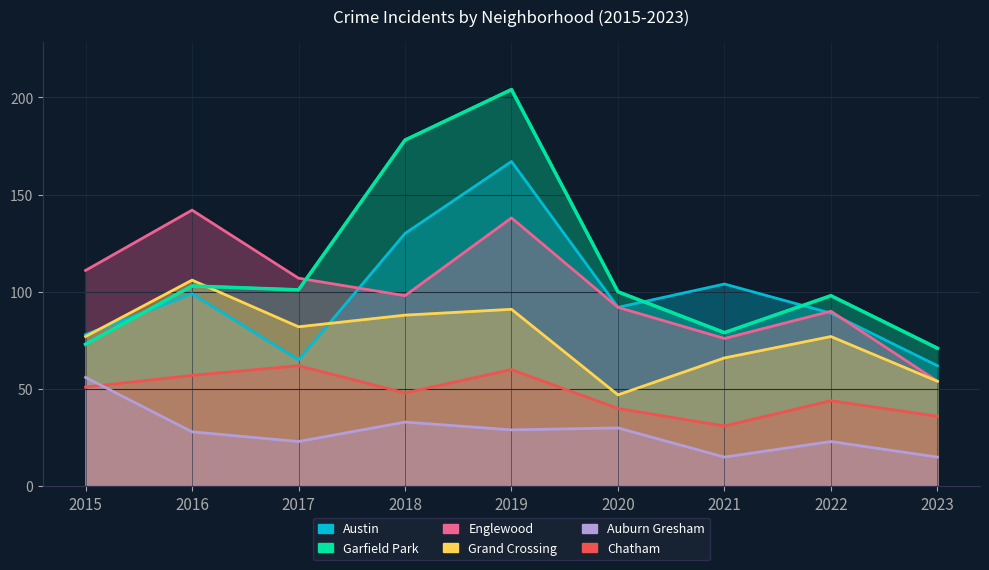

True or false: Grand Crossing and Garfield Park cross at least once.

True